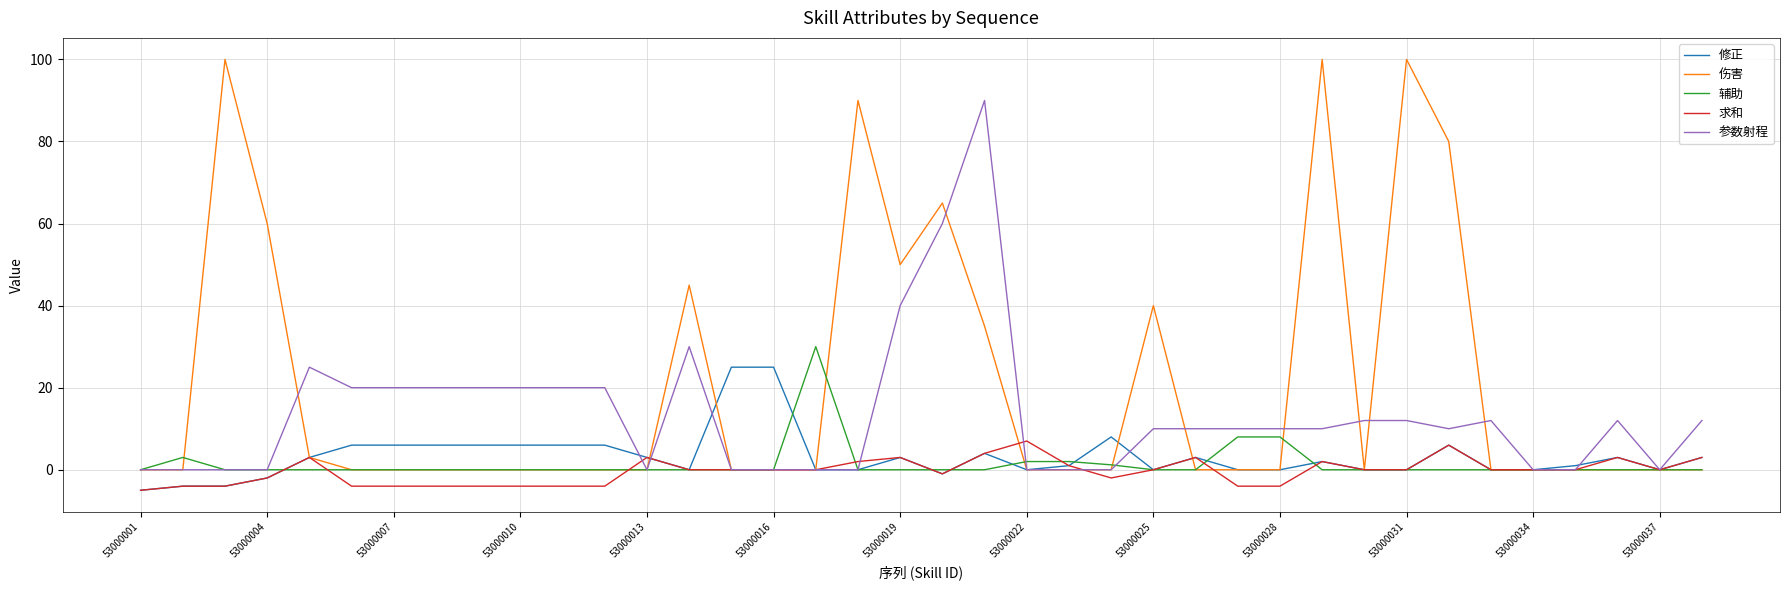

What is the average value of the 参数射程 series?

13.3